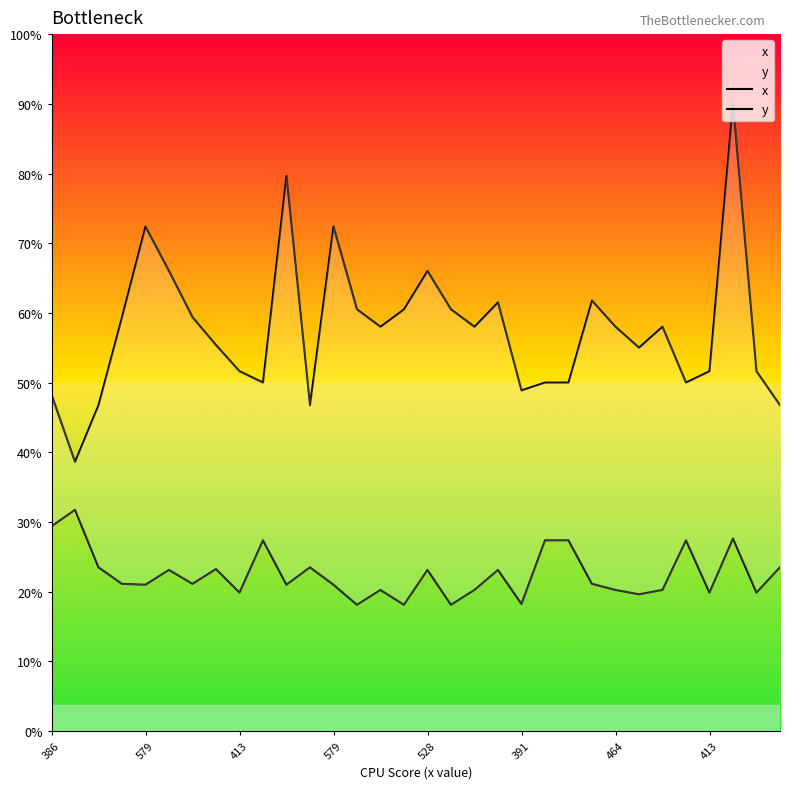

What is the value of the x point at the 31st from the left?

413